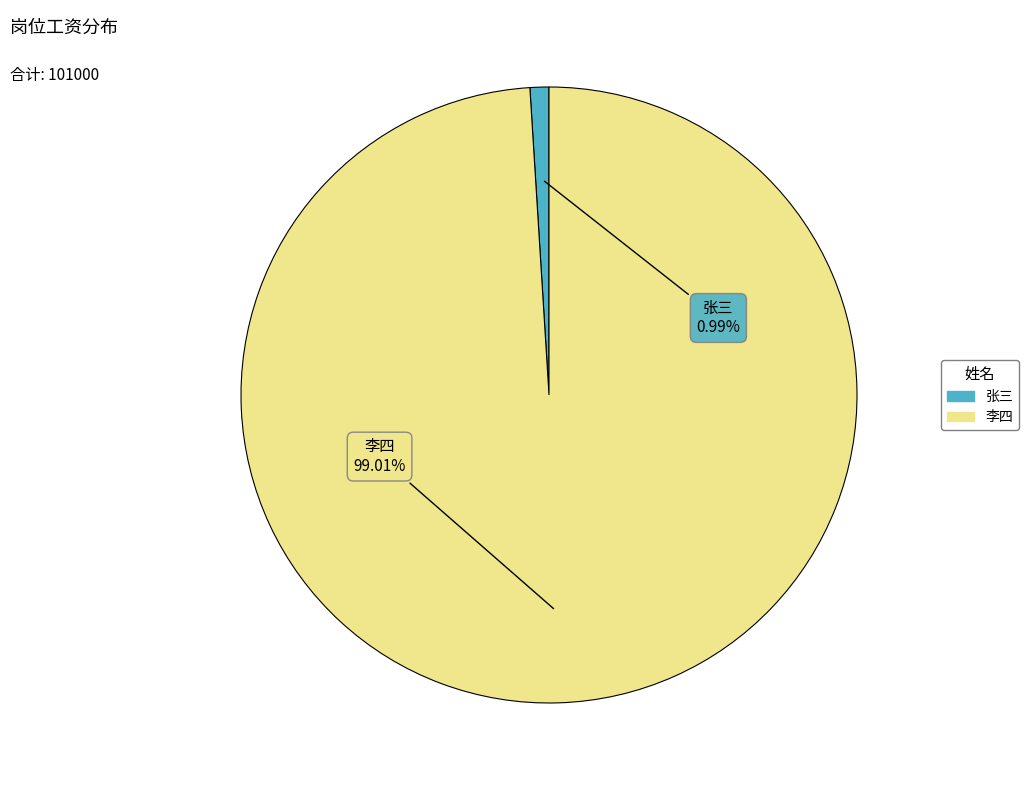

Which category has the biggest portion of the pie?

李四